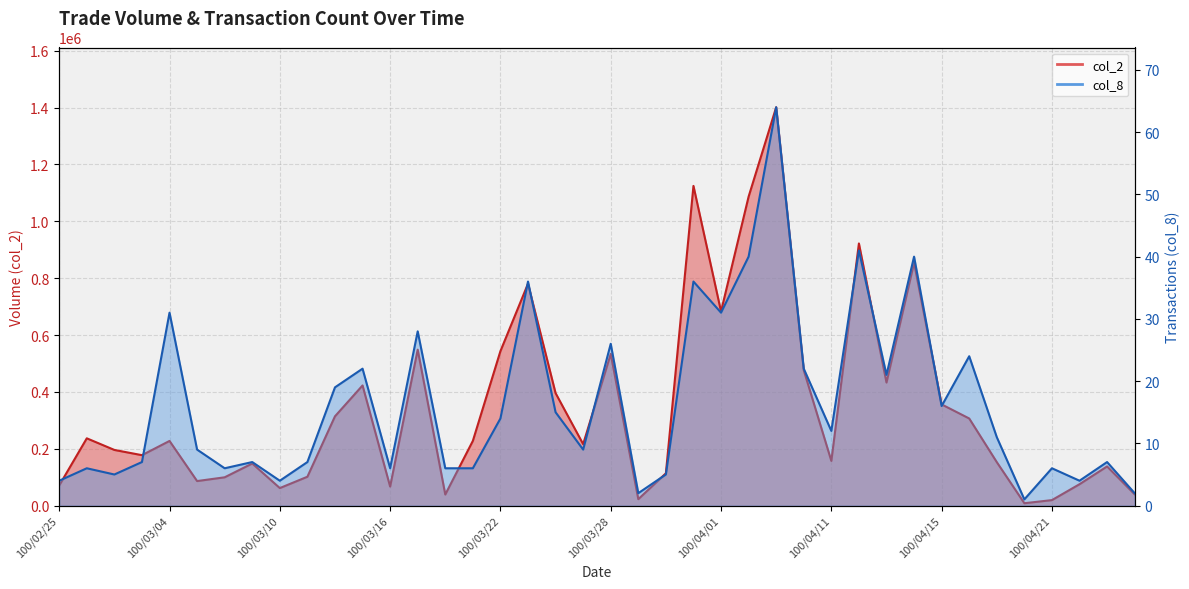

Which series has the widest spread of values?

col_2